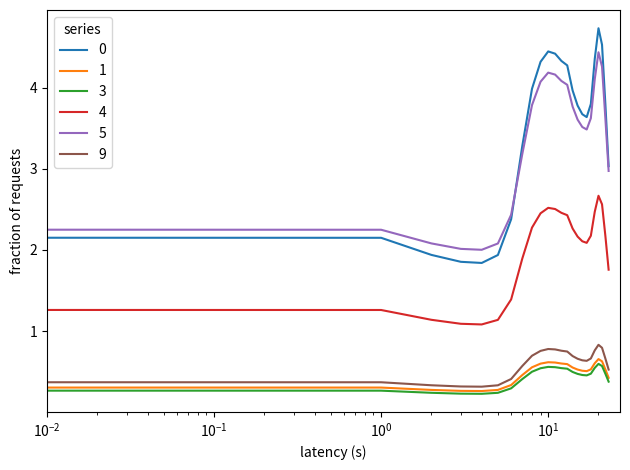

True or false: 9 and 3 intersect in this chart.

False